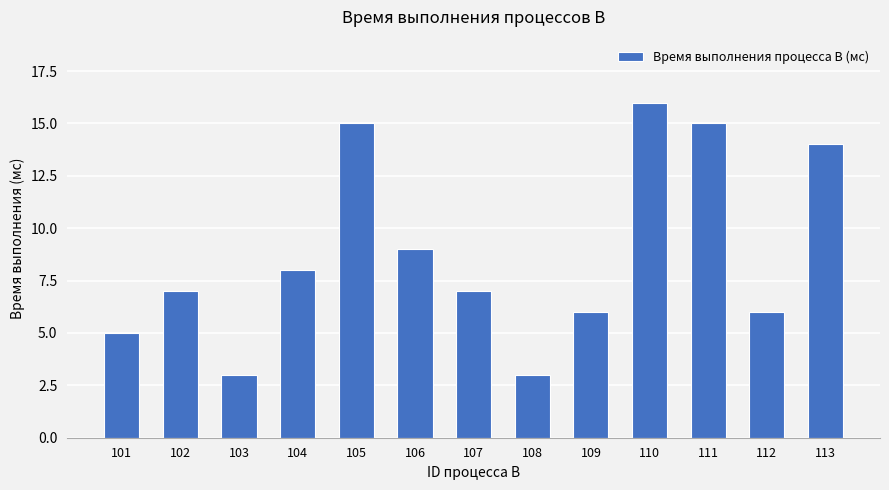

Reading left to right, extract all data points from this chart.

101=5	102=7	103=3	104=8	105=15	106=9	107=7	108=3	109=6	110=16	111=15	112=6	113=14